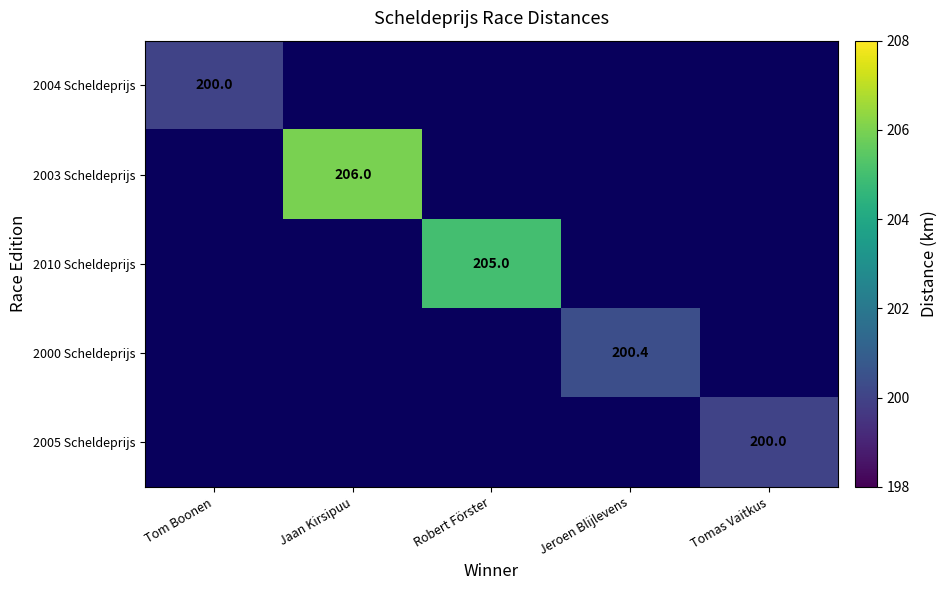

The value of 2004 Scheldeprijs at Tom Boonen is 334.9. True or false?

False